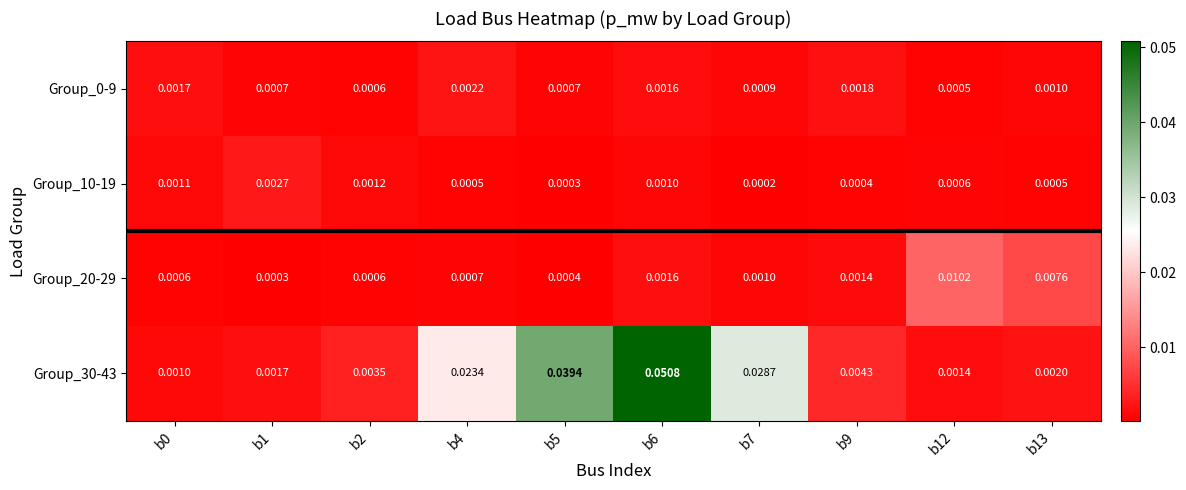

How many series are shown in this chart?

4